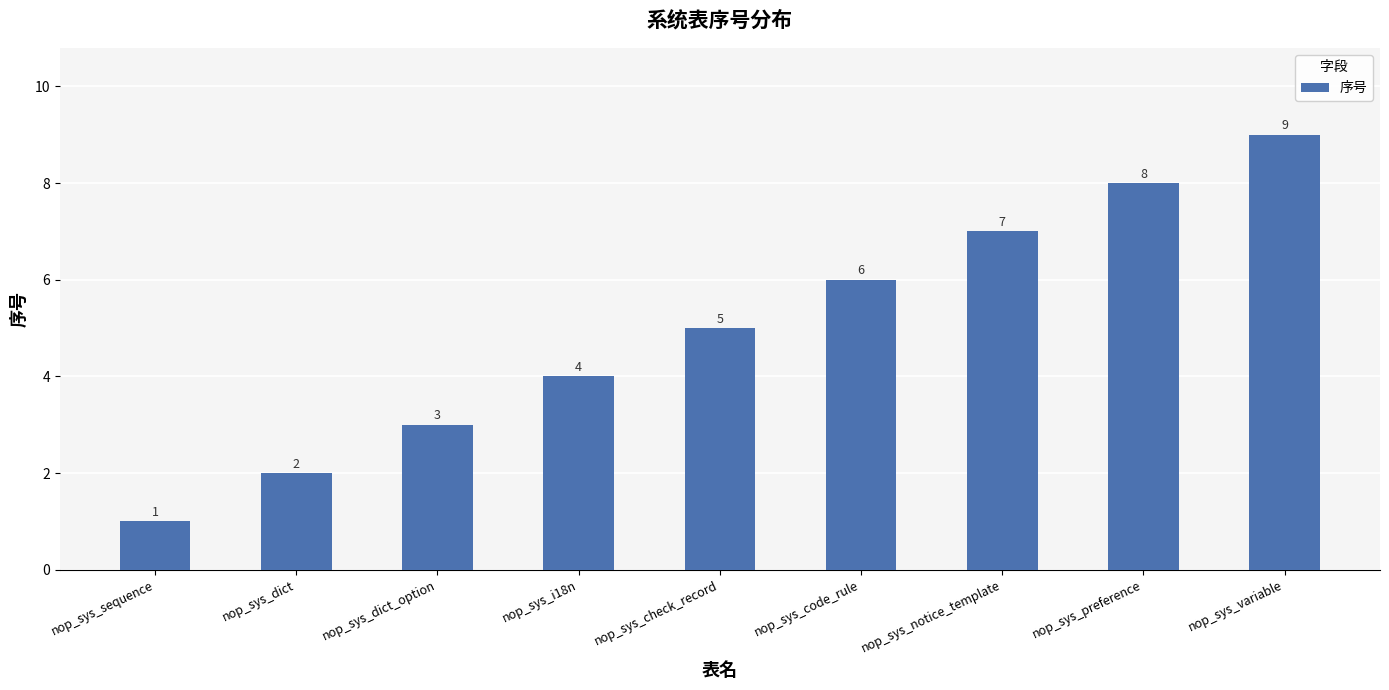

What is the value of the 5th bar from the left?

5